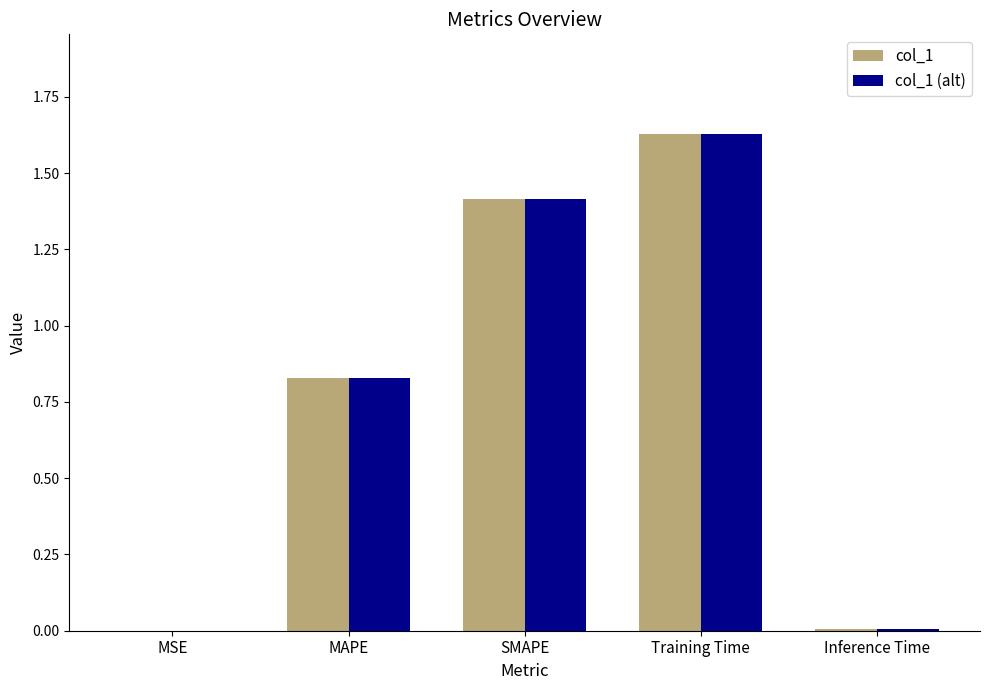

Is the value of col_1 at SMAPE greater than the value of col_1 (alt) at MAPE?

Yes